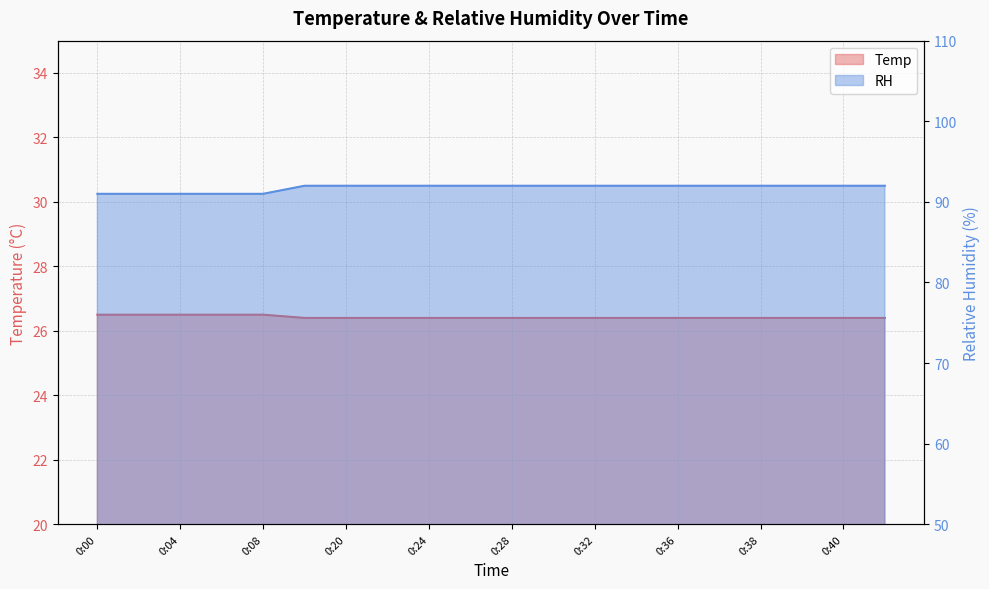

Which has a higher value, 0:00 or 0:30?

0:00